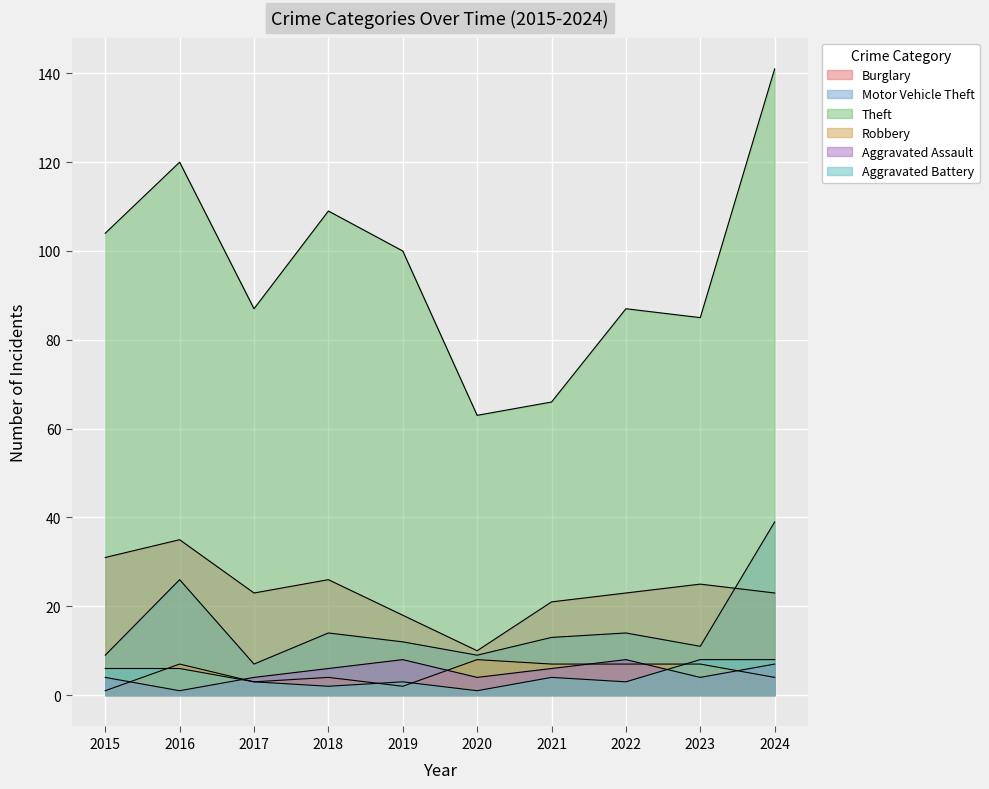

Reading left to right, list all the values displayed in this chart.

Burglary: 31	35	23	26	18	10	21	23	25	23
Motor Vehicle Theft: 9	26	7	14	12	9	13	14	11	39
Theft: 104	120	87	109	100	63	66	87	85	141
Robbery: 1	7	3	4	2	8	7	7	7	4
Aggravated Assault: 4	1	4	6	8	4	6	8	4	7
Aggravated Battery: 6	6	3	2	3	1	4	3	8	8